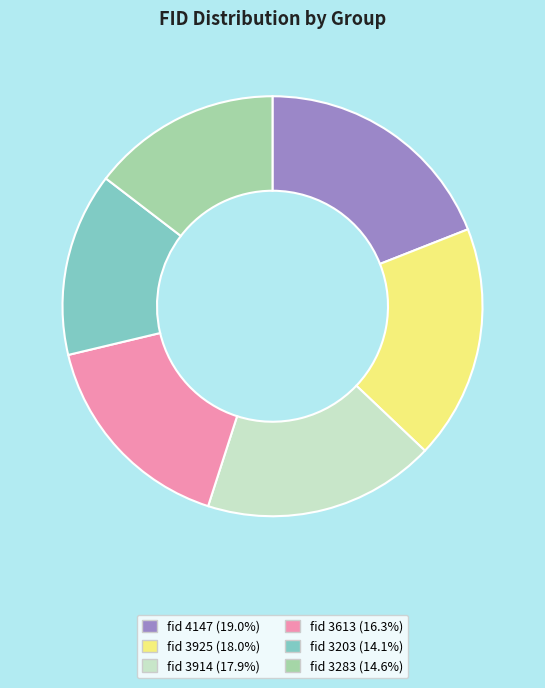

Combined, do fid 3613 (16.3%) and fid 3203 (14.1%) account for over 50%?

No